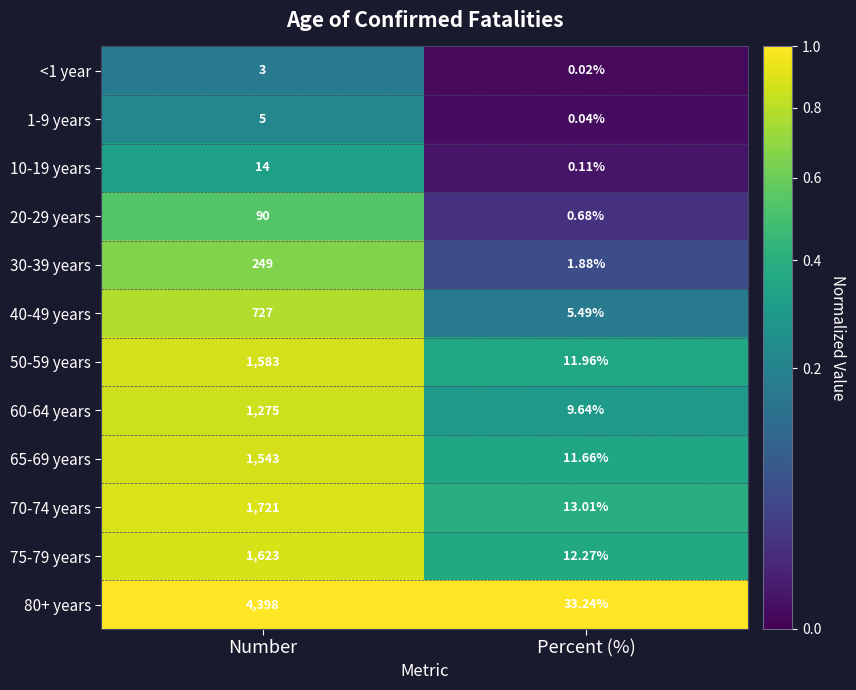

Is the value of 65-69 years at Number greater than the value of 50-59 years at Percent (%)?

Yes